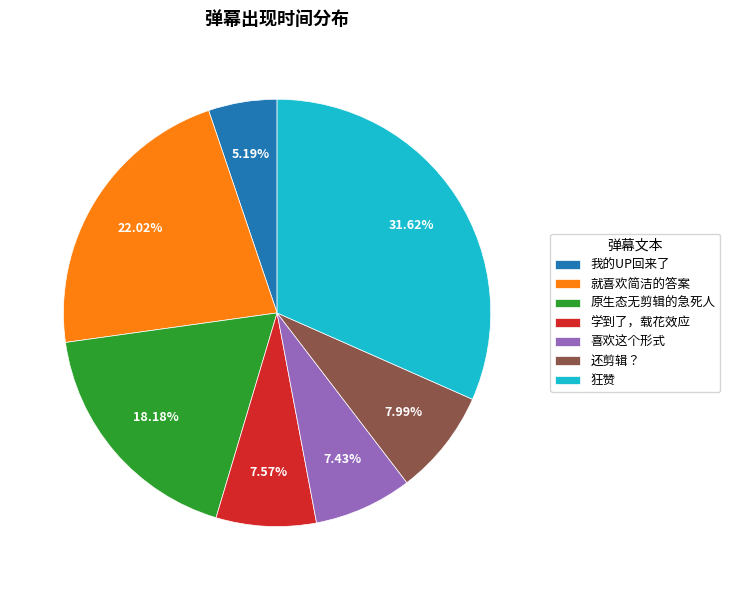

Is 就喜欢简洁的答案 the majority of the pie?

No